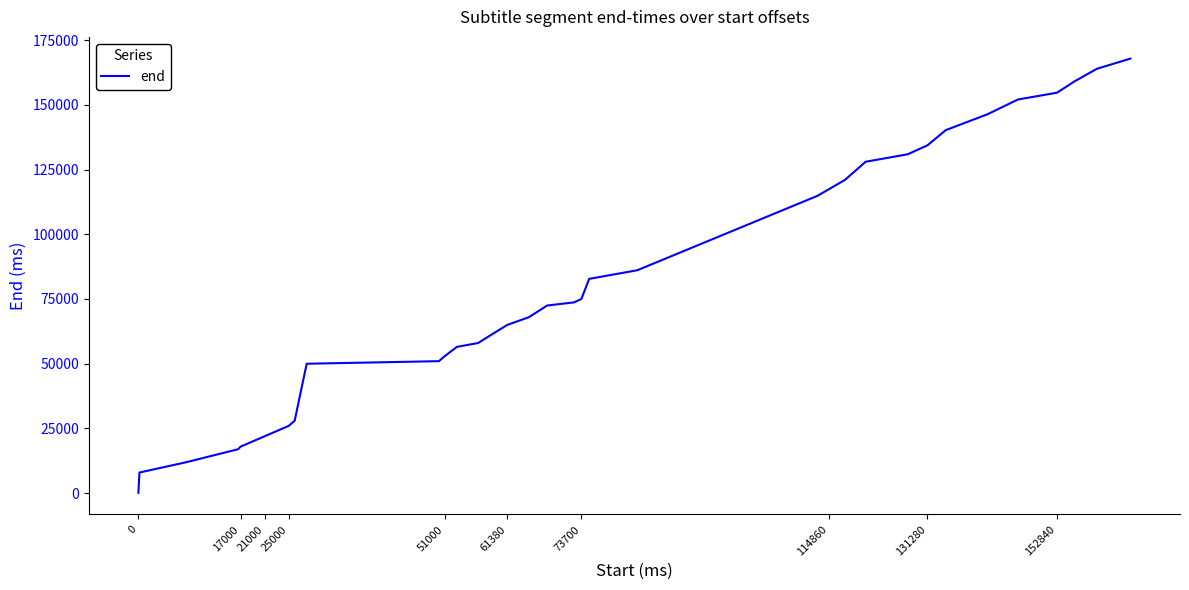

What is the difference between the maximum and minimum values?

167640